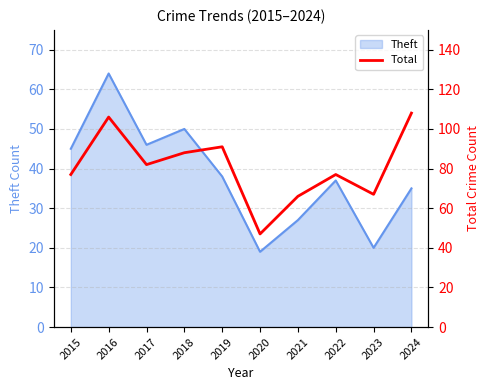

Count the number of categories in the chart.

10